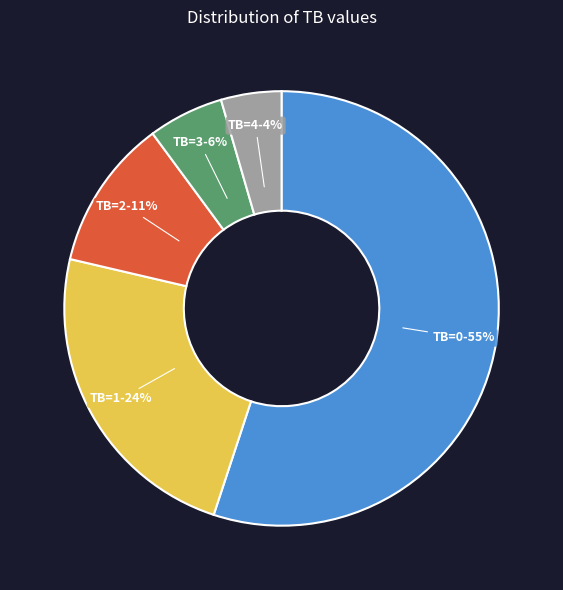

Do TB=4 and TB=3 together represent more than half of the pie?

No